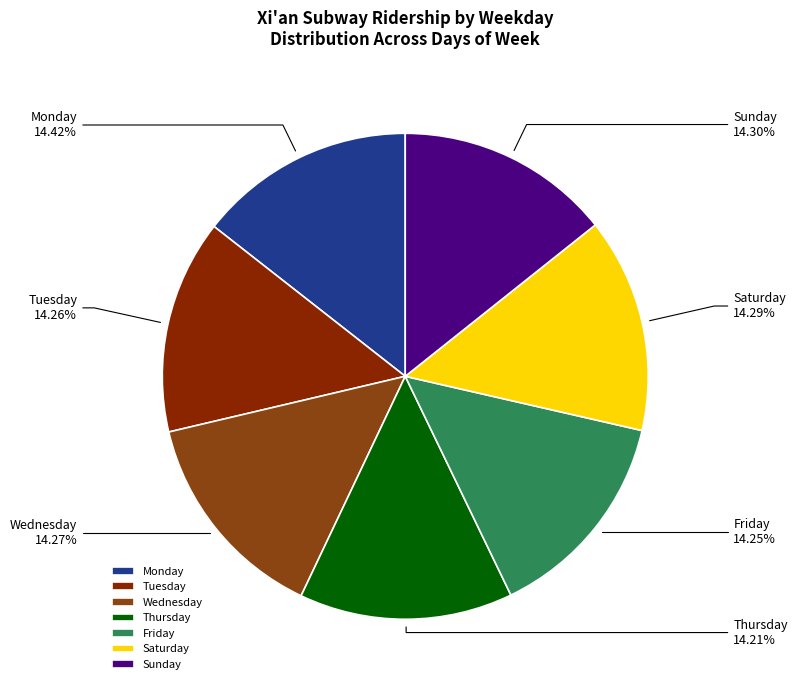

Does any single category account for the majority?

No